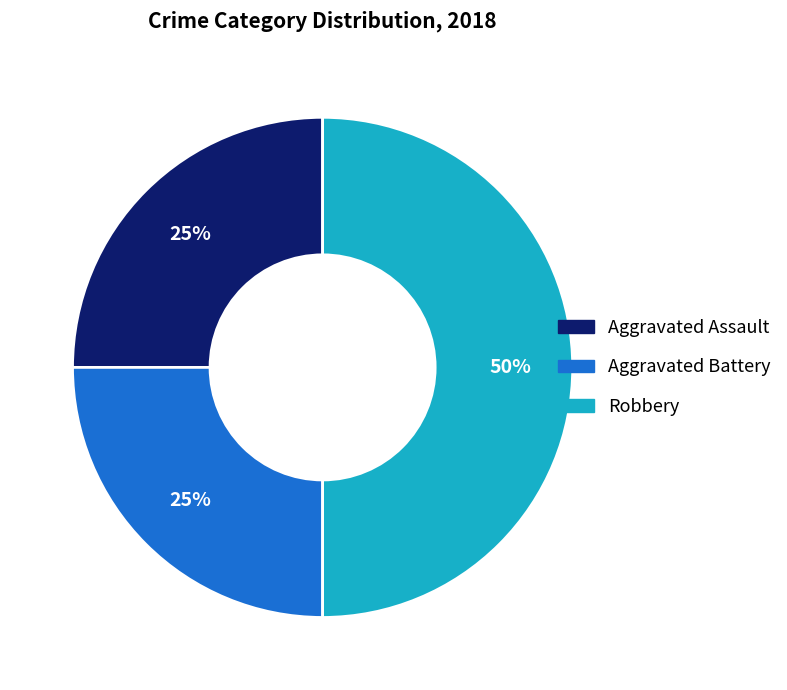

Is the sum of Aggravated Assault and Robbery greater than half?

Yes